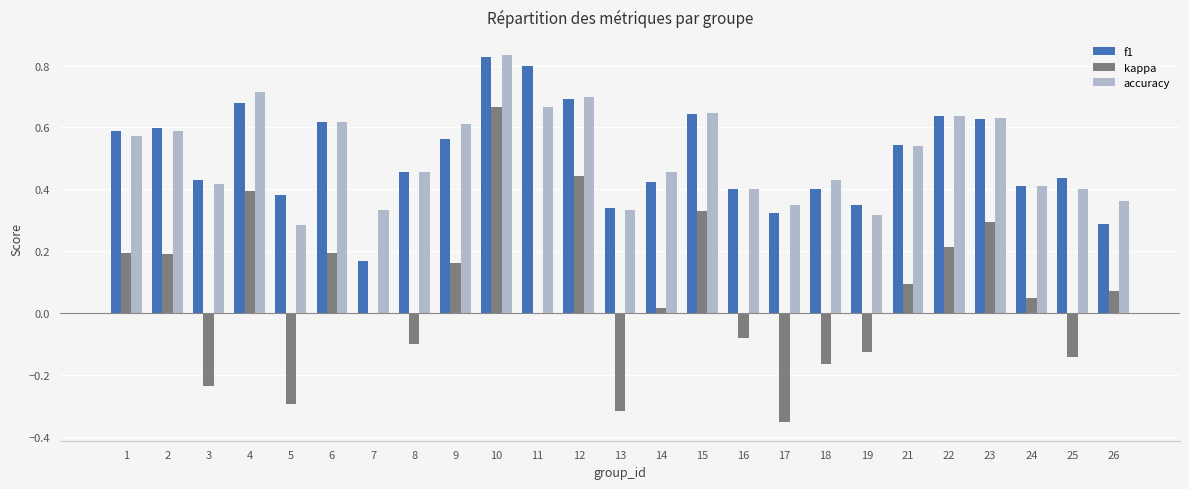

Does the chart contain stacked bars?

No